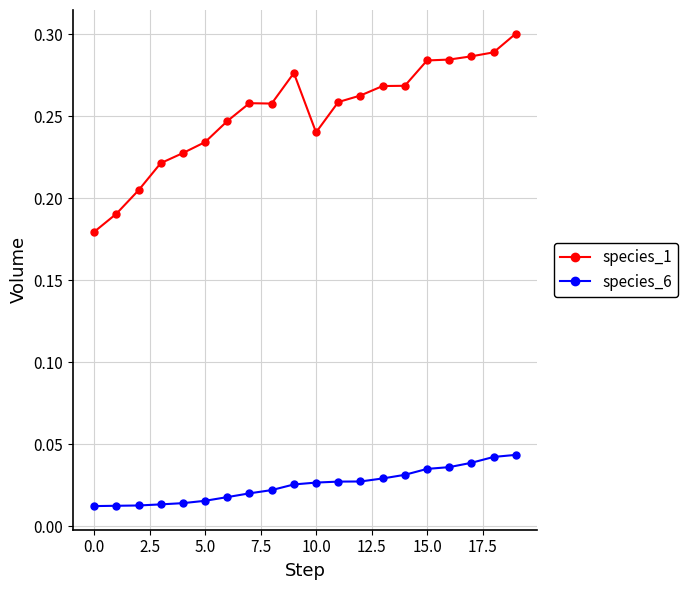

True or false: species_1 and species_6 intersect in this chart.

False